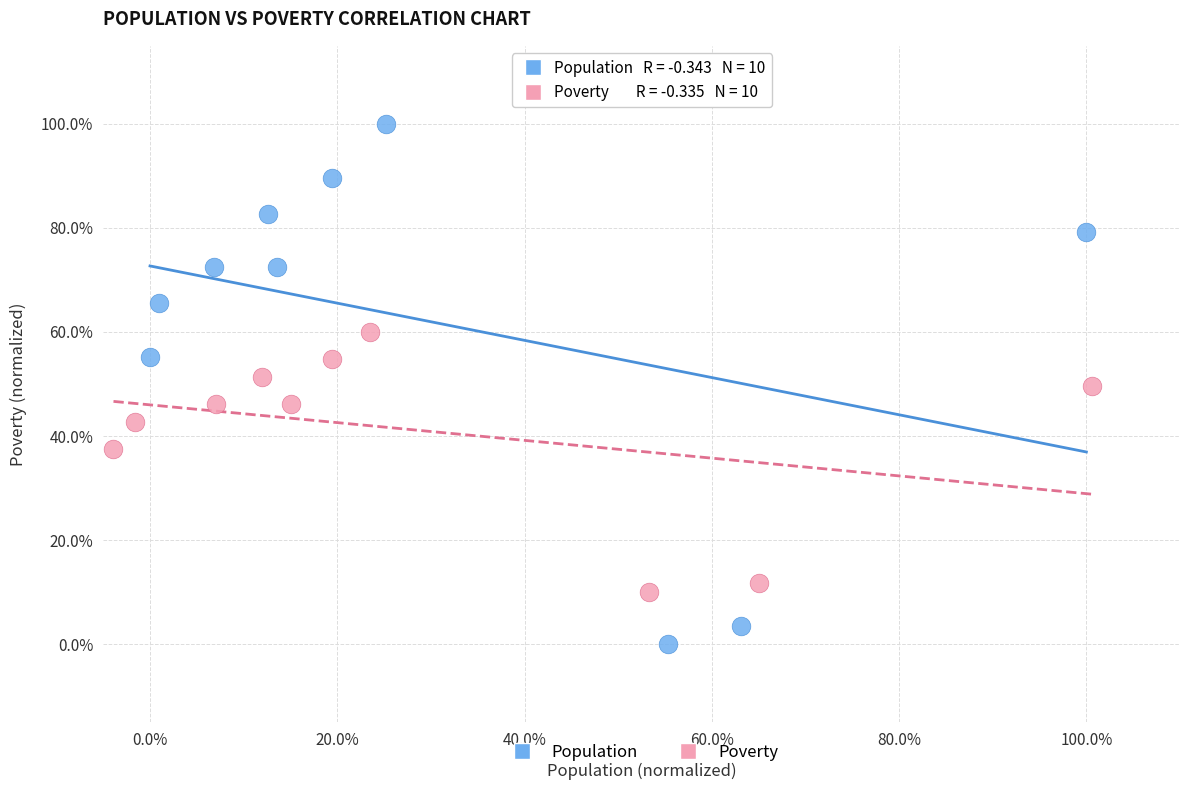

Which series has the largest Y range (max minus min)?

Population